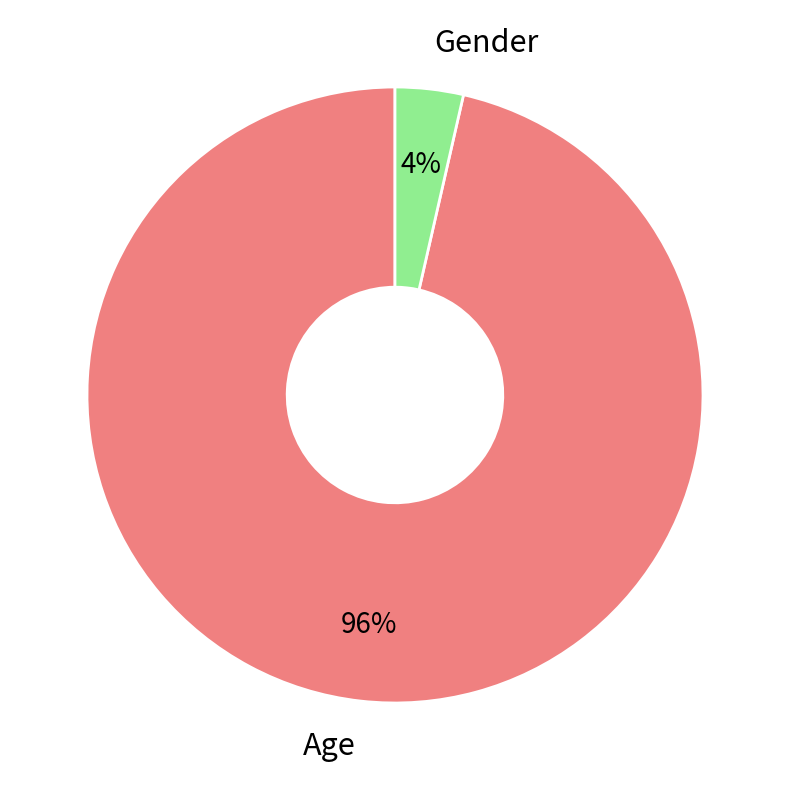

Which slice represents more than half of the pie?

Age